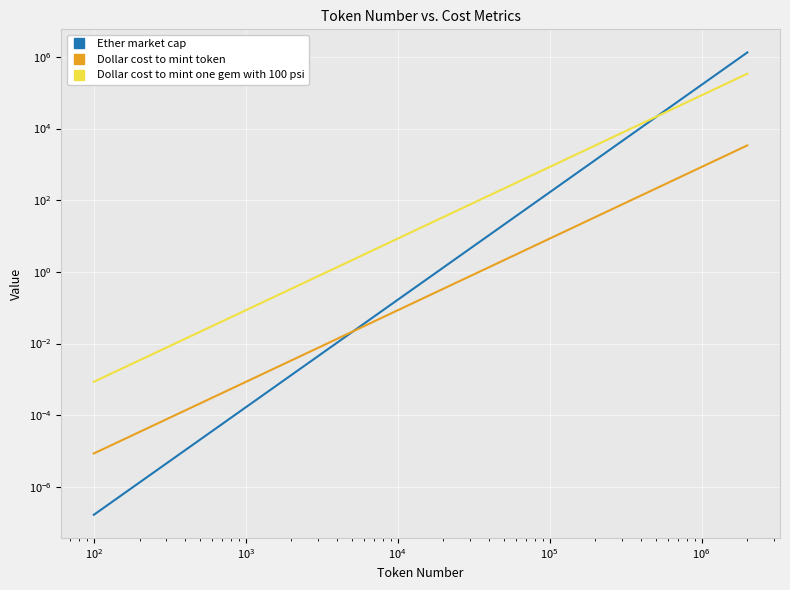

How many values in the Dollar cost to mint one gem with 100 psi series exceed 76?

5